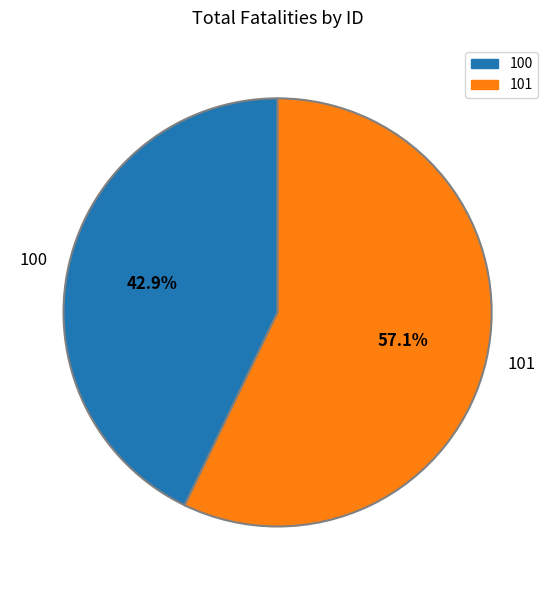

What is the ratio of the value at 101 to the value at 100?

1.3